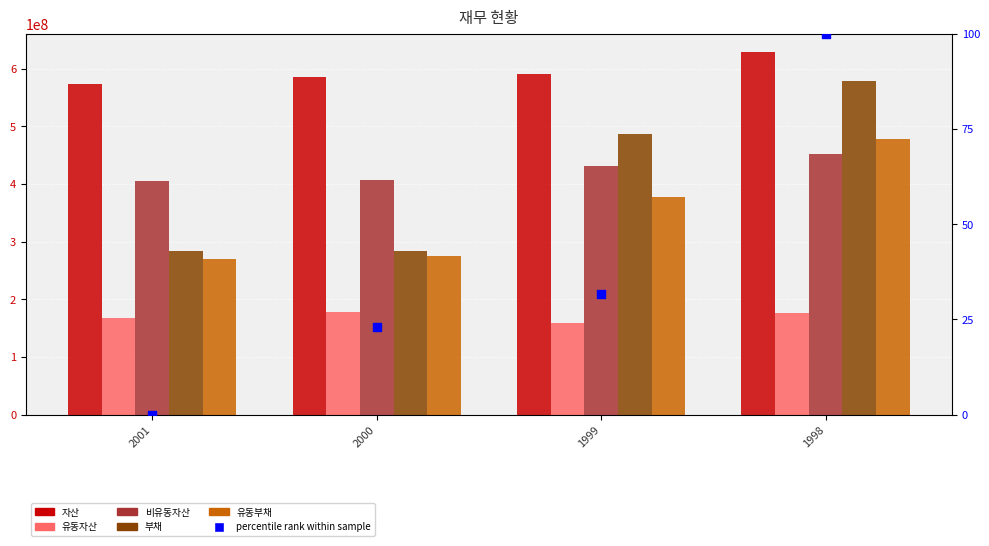

Which series contains the lowest Y value?

percentile rank within sample